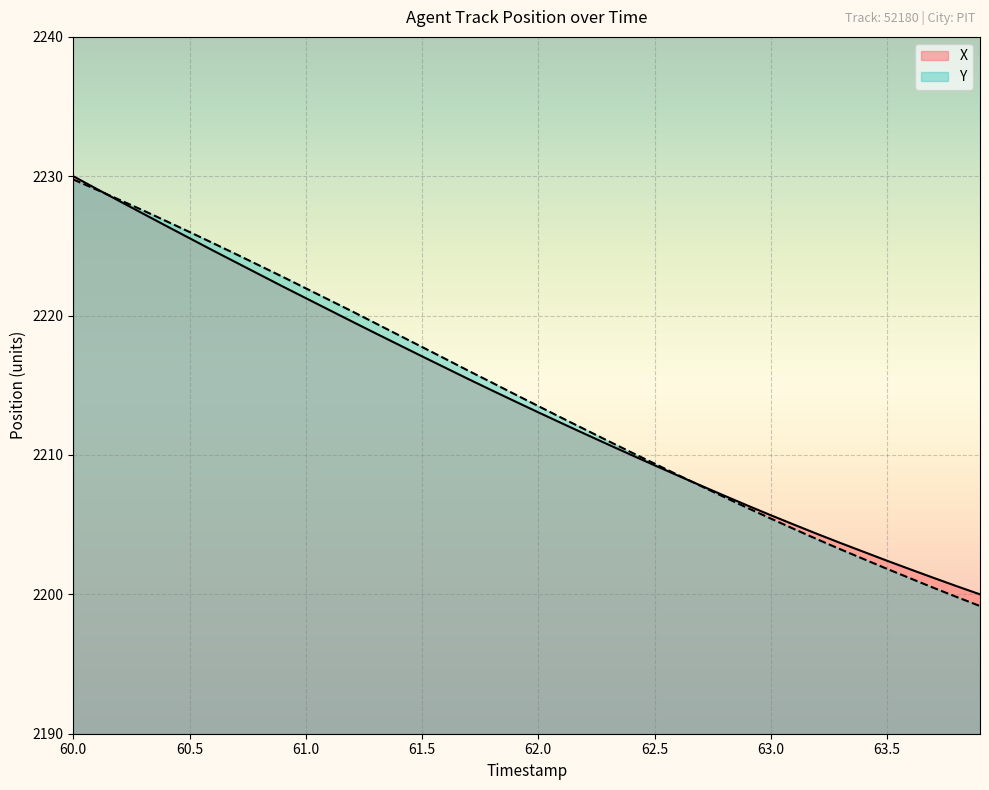

What is the difference between the second highest and minimum values in the X series?

29.1